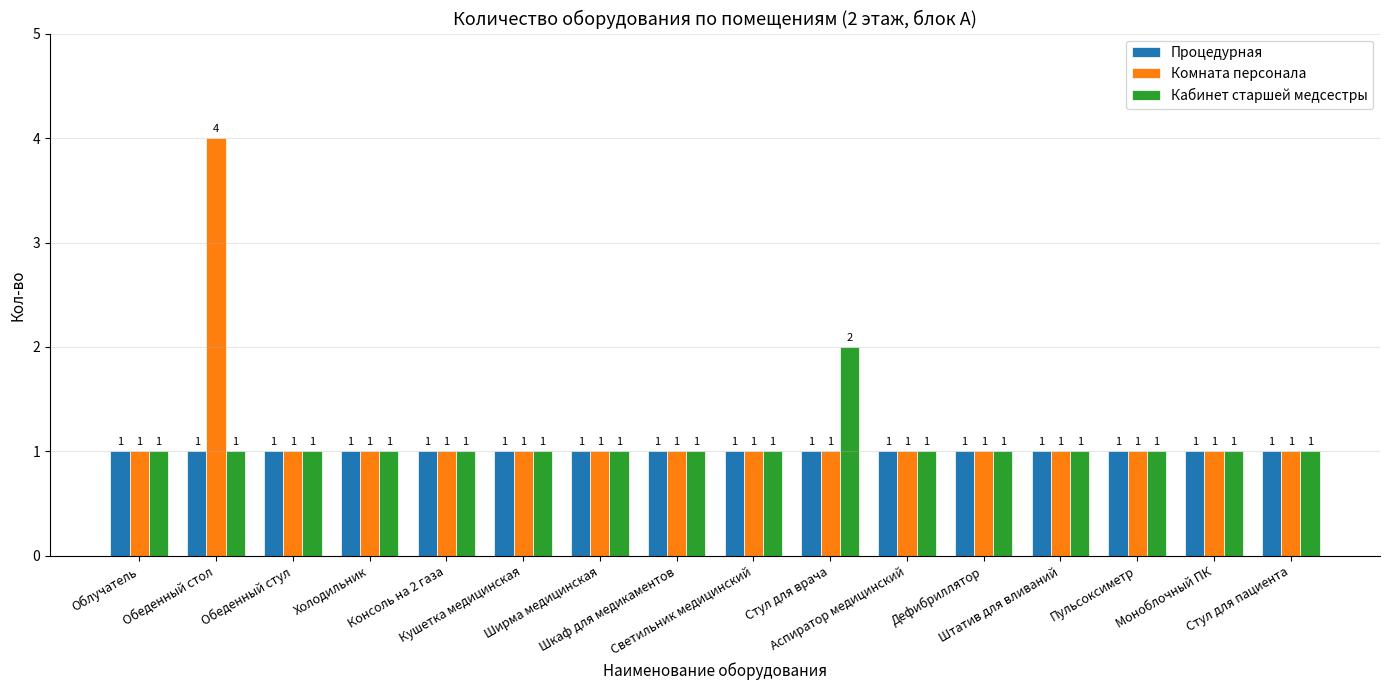

What is the label of the 4th bar from the left?

Холодильник